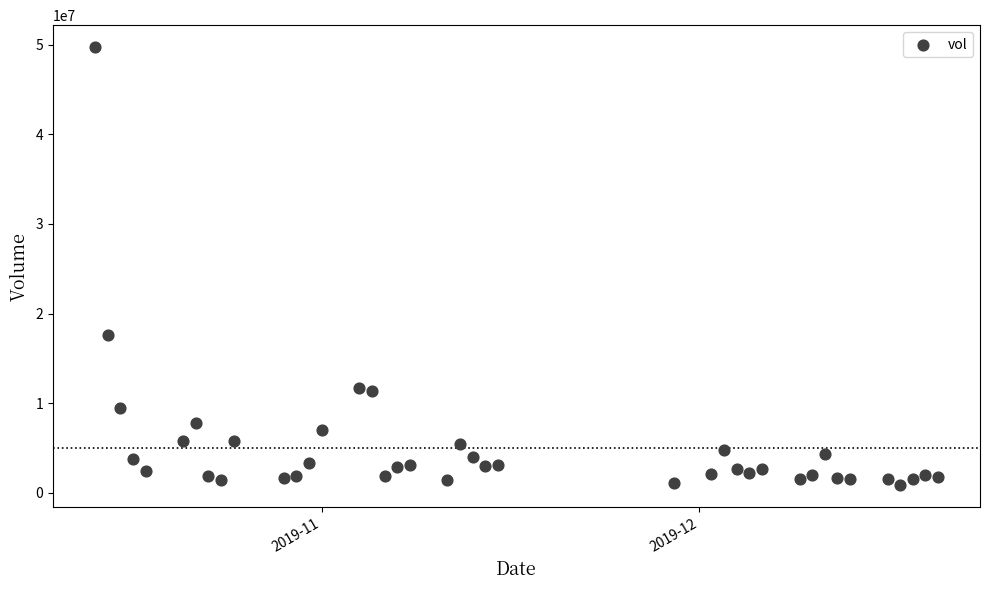

What Y value in the scatter plot is closest to 25306550?

17623500